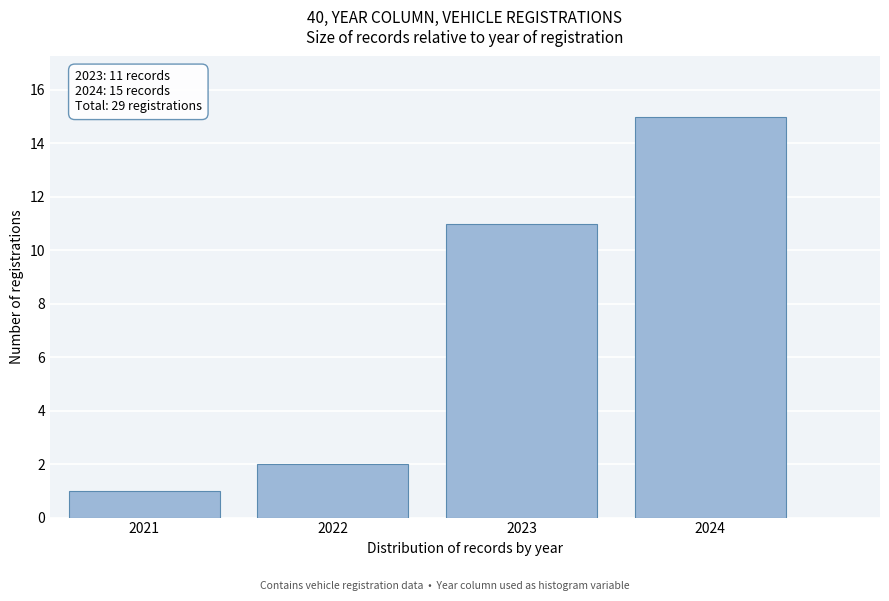

Reading left to right, list all the values displayed in this chart.

1	2	11	15